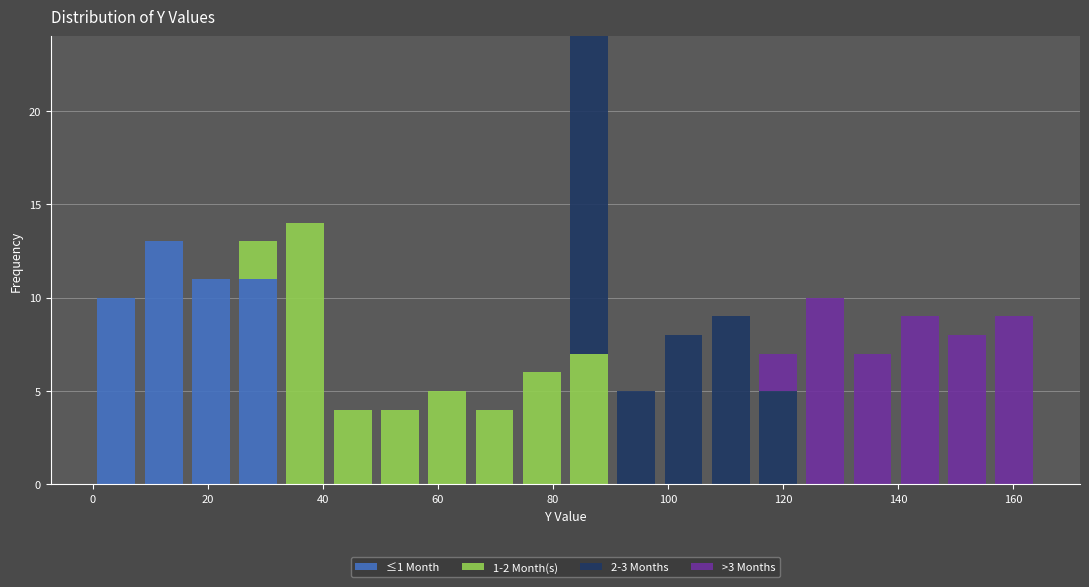

Which range on the x-axis has the tallest stacked bar (by total height)?

82 to 90